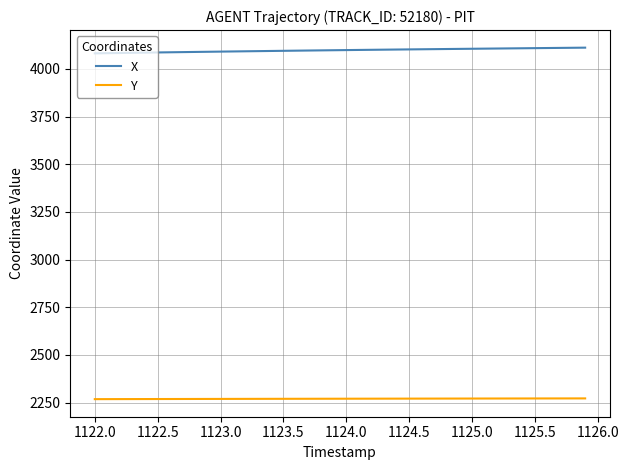

True or false: Y and X cross at least once.

False